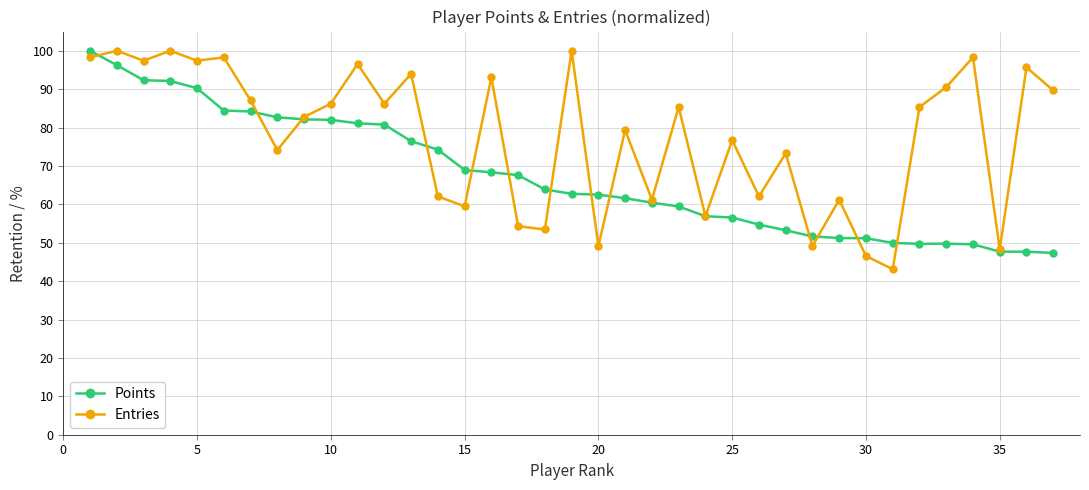

What are all the series names shown in the legend?

Points, Entries